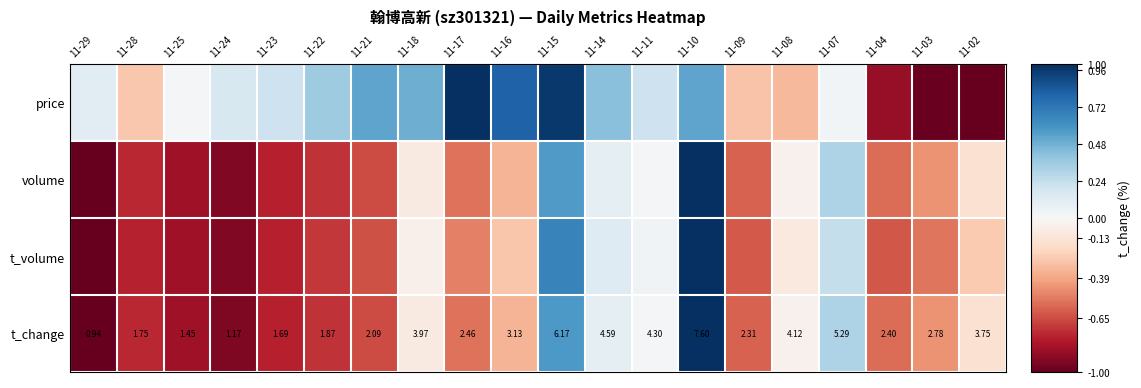

What is the total value across all series at 11-28?

-2.6